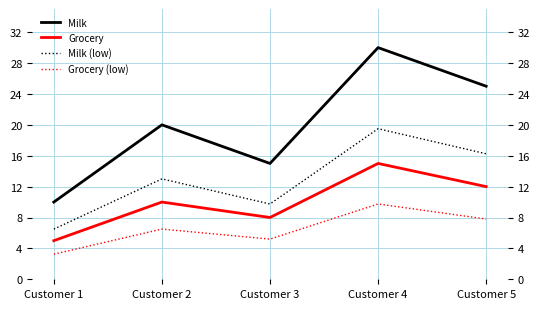

At which category does Milk reach its first local valley?

Customer 3